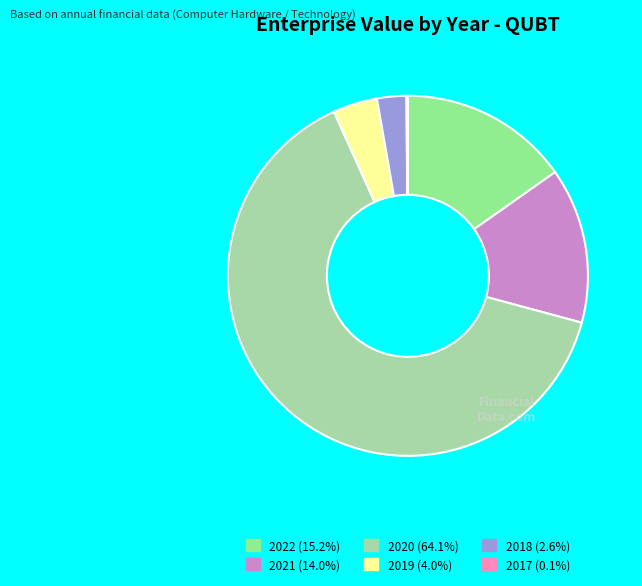

Is the sum of 2021 and 2018 greater than half?

No